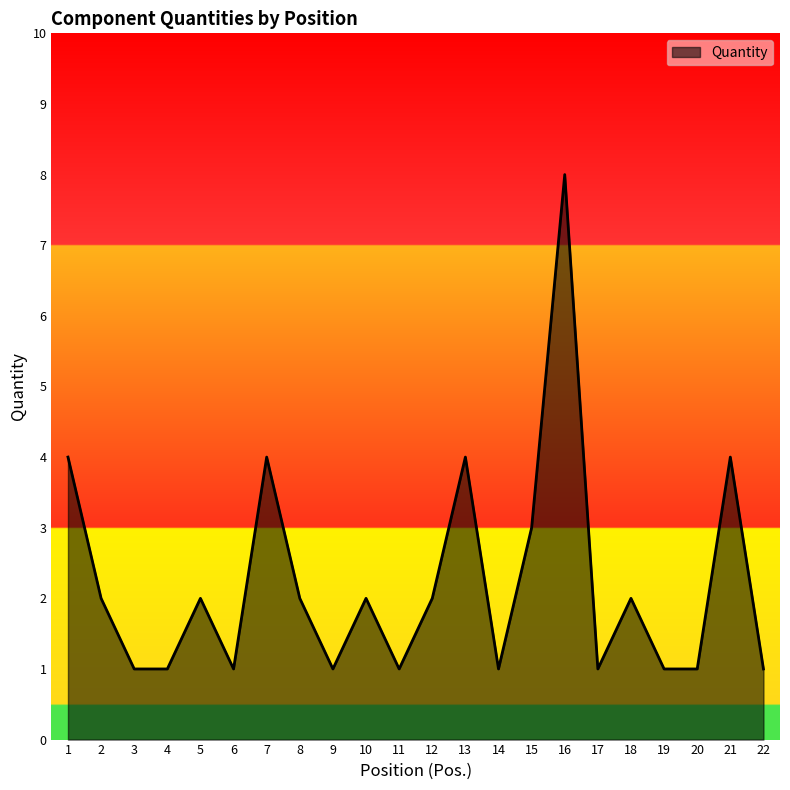

What is the difference between the maximum and minimum values?

7